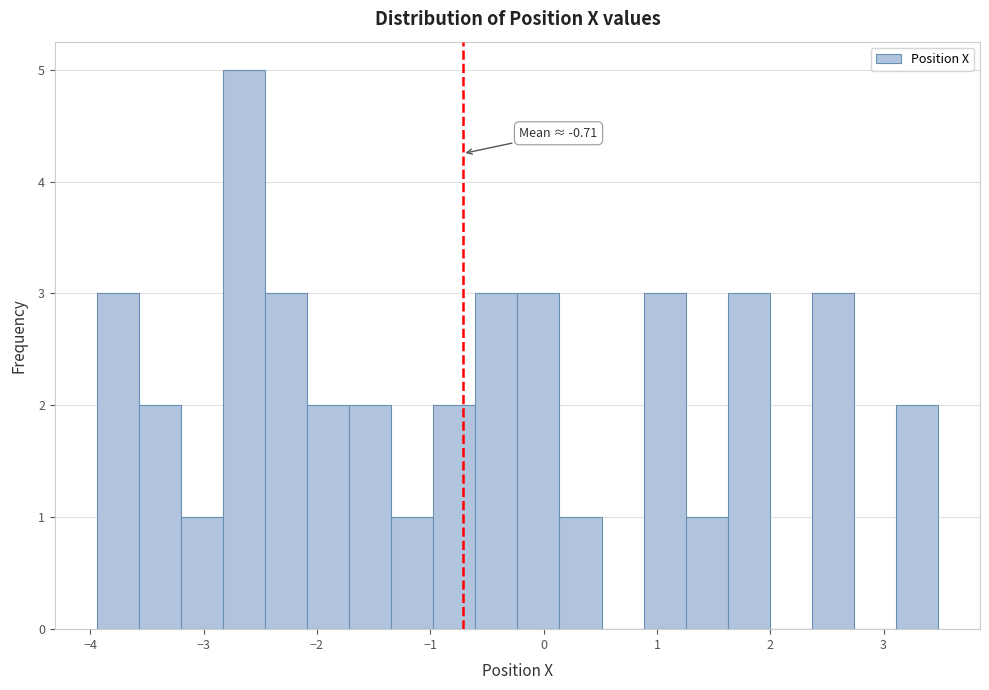

Read against the x-axis, roughly where is the centre of the tallest bar?

-2.6